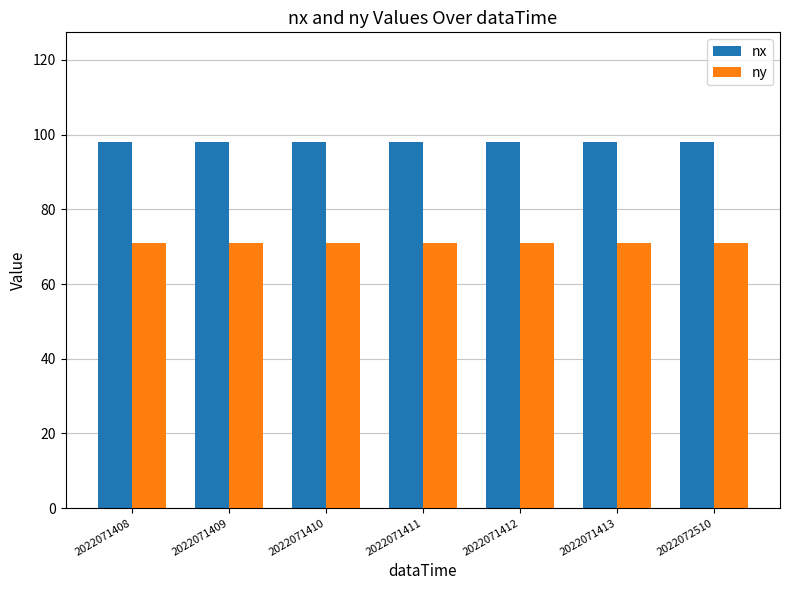

What is the value of the nx bar at the 2nd from the left?

98